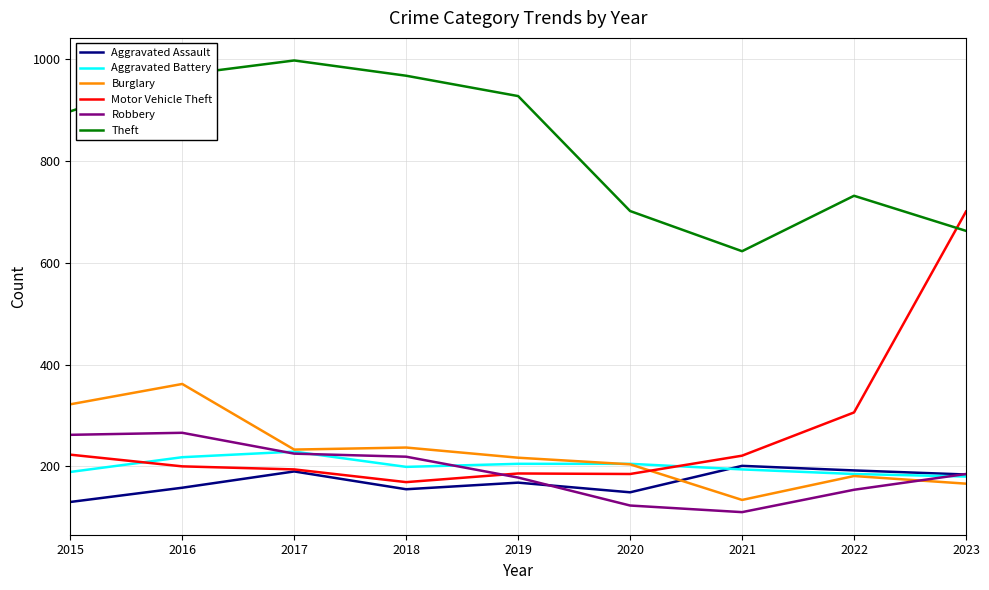

Is it true that Theft equals 399 at 2017?

False